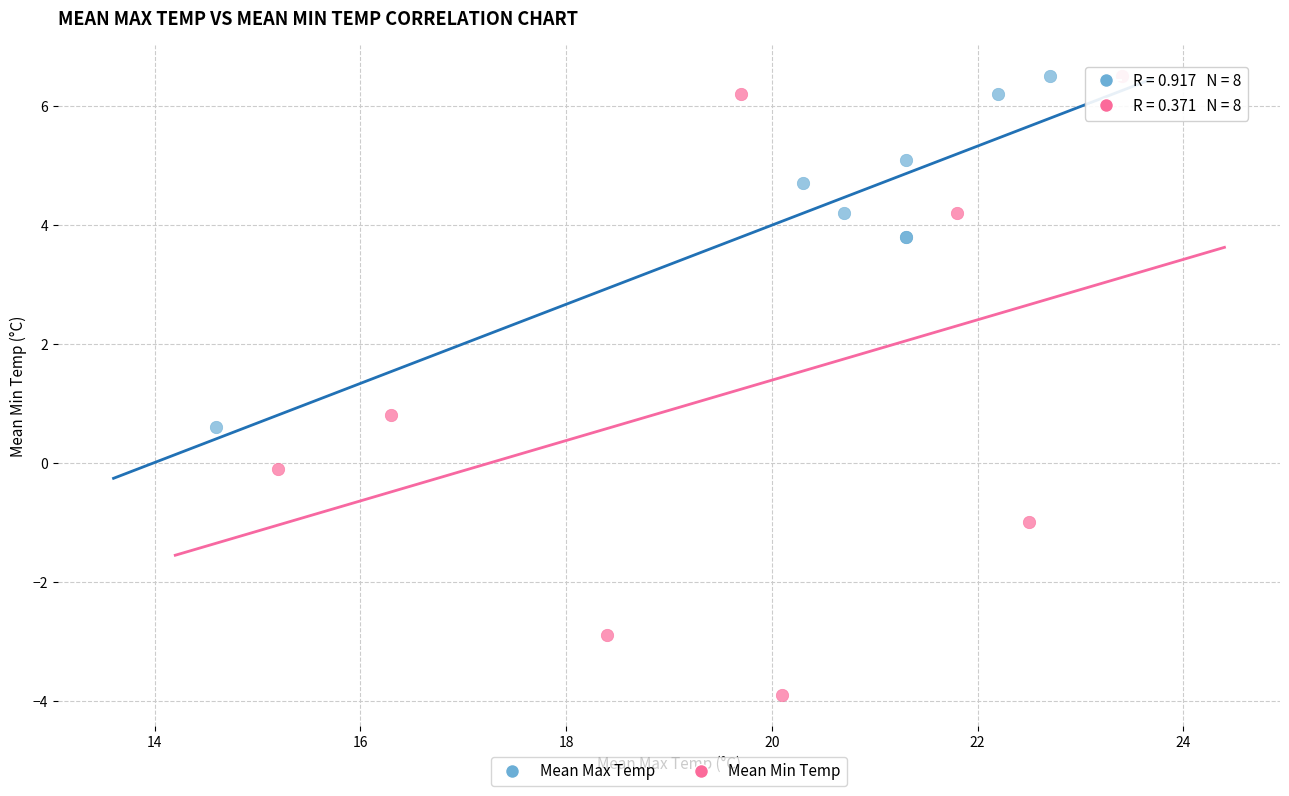

Which series has the largest Y range (max minus min)?

Mean Min Temp